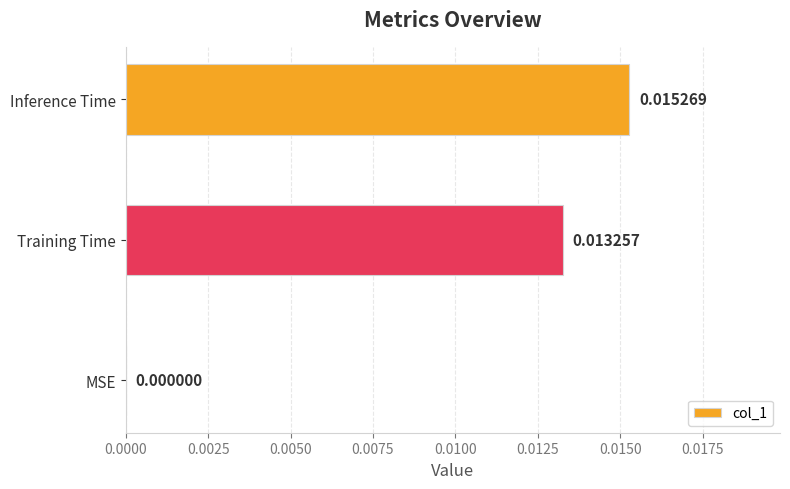

How many series are shown in this chart?

1